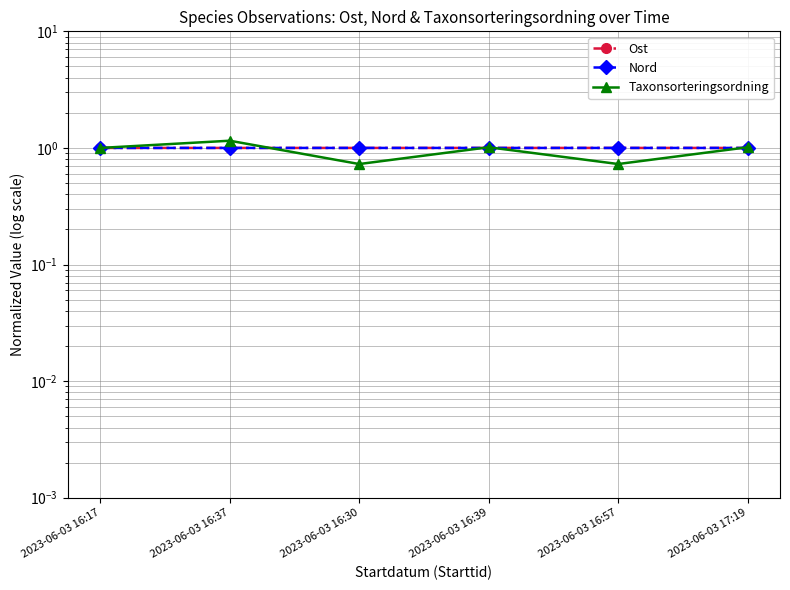

In Nord, how many points are higher than both neighbors (excluding endpoints)?

1